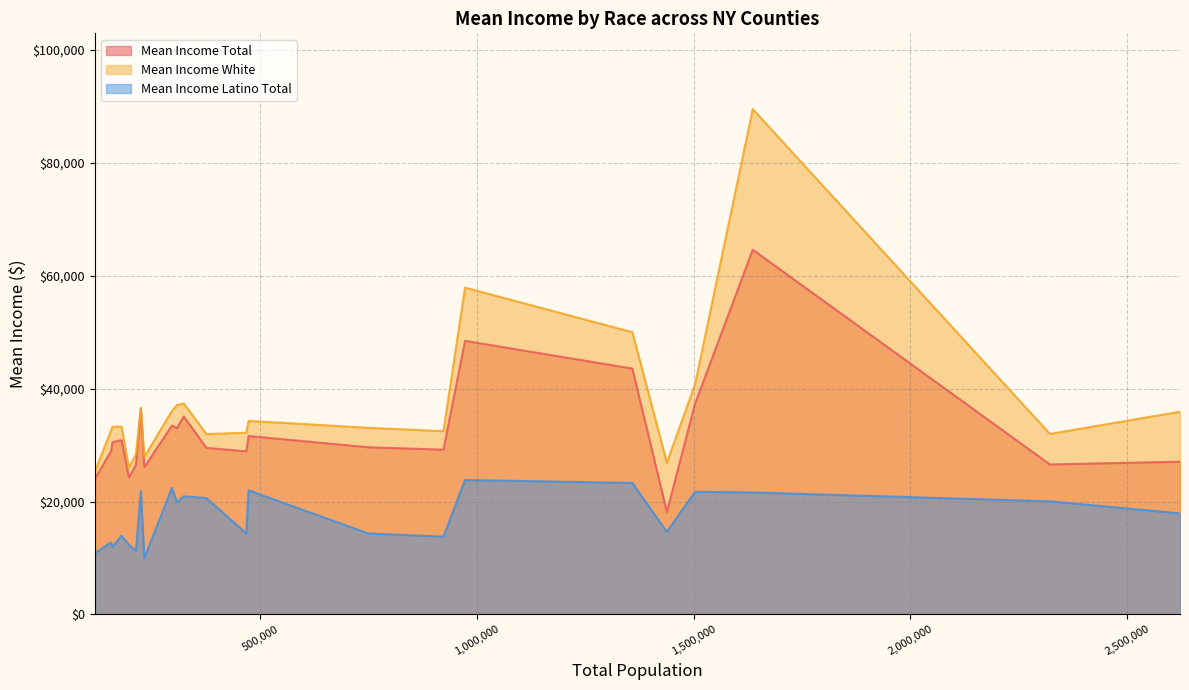

How many data points does each series have?

23